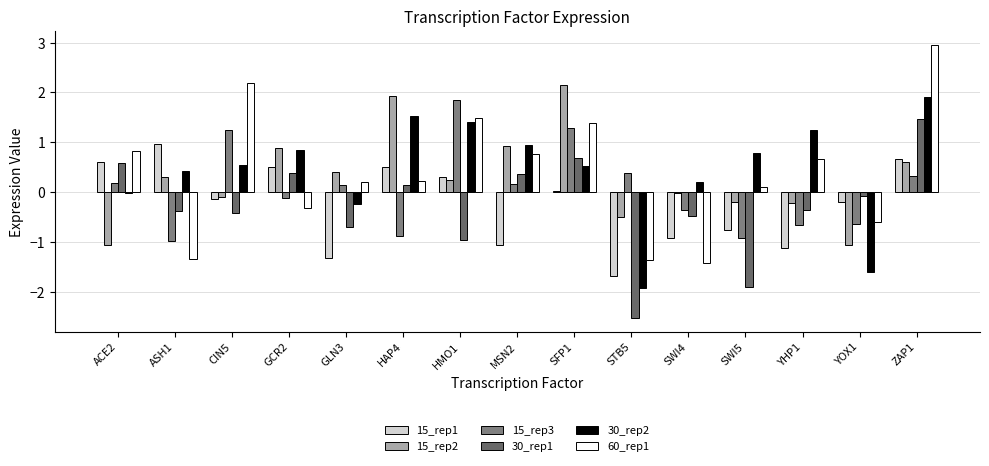

What is the difference between the second highest and minimum values in the 15_rep1 series?

2.3